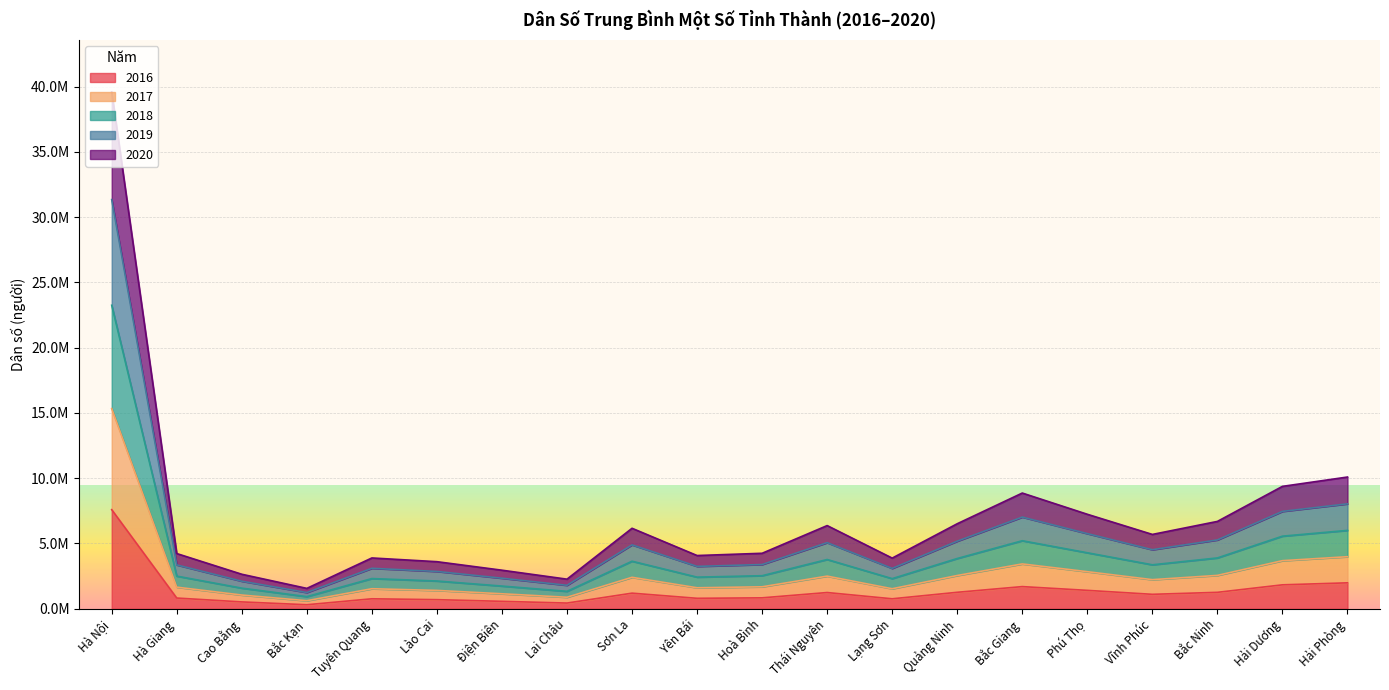

Which series has the widest spread of values?

2018